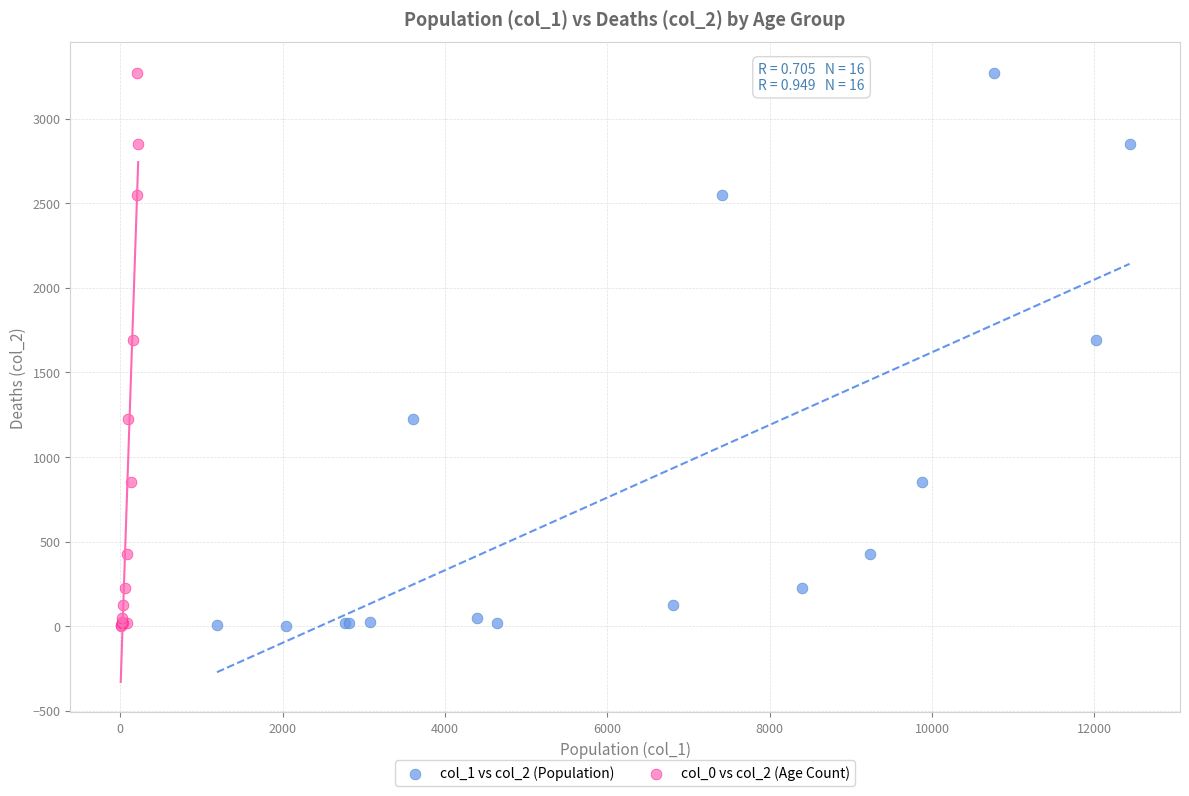

What are all the series names shown in the legend?

col_1 vs col_2 (Population), col_0 vs col_2 (Age Count)